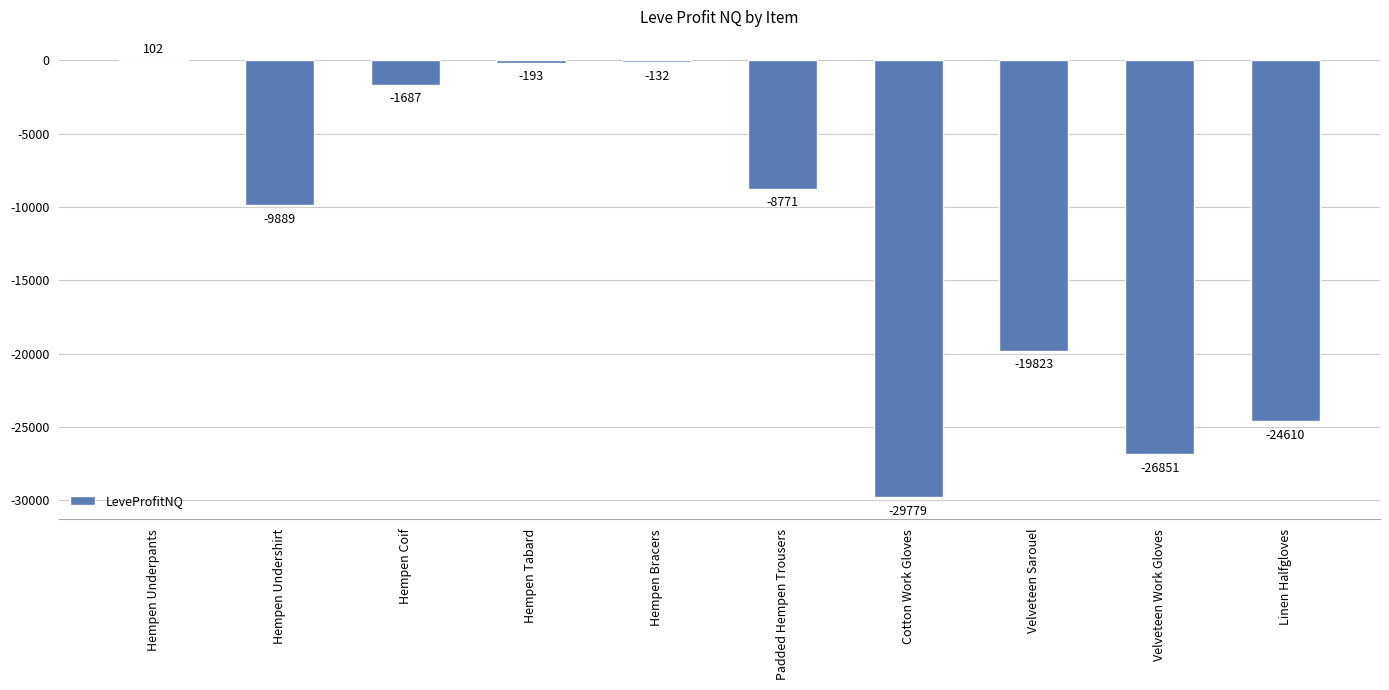

What is the difference between the maximum and minimum values?

29881